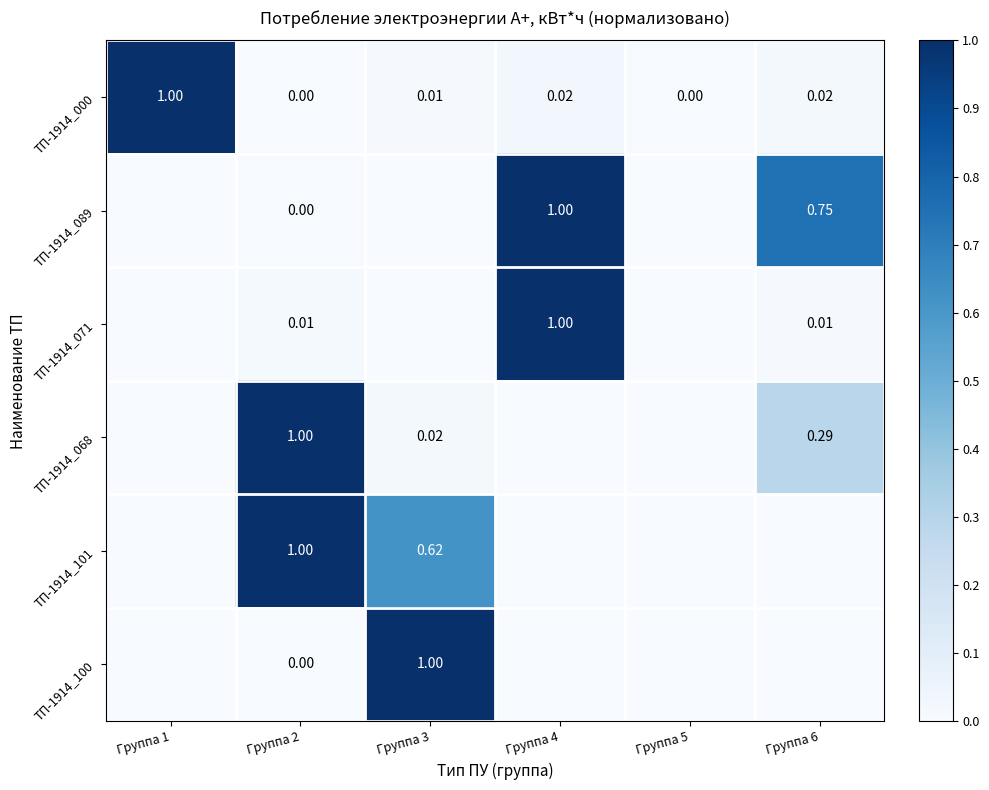

Is the value of ТП-1914_100 at Группа 2 greater than the value of ТП-1914_089 at Группа 6?

No